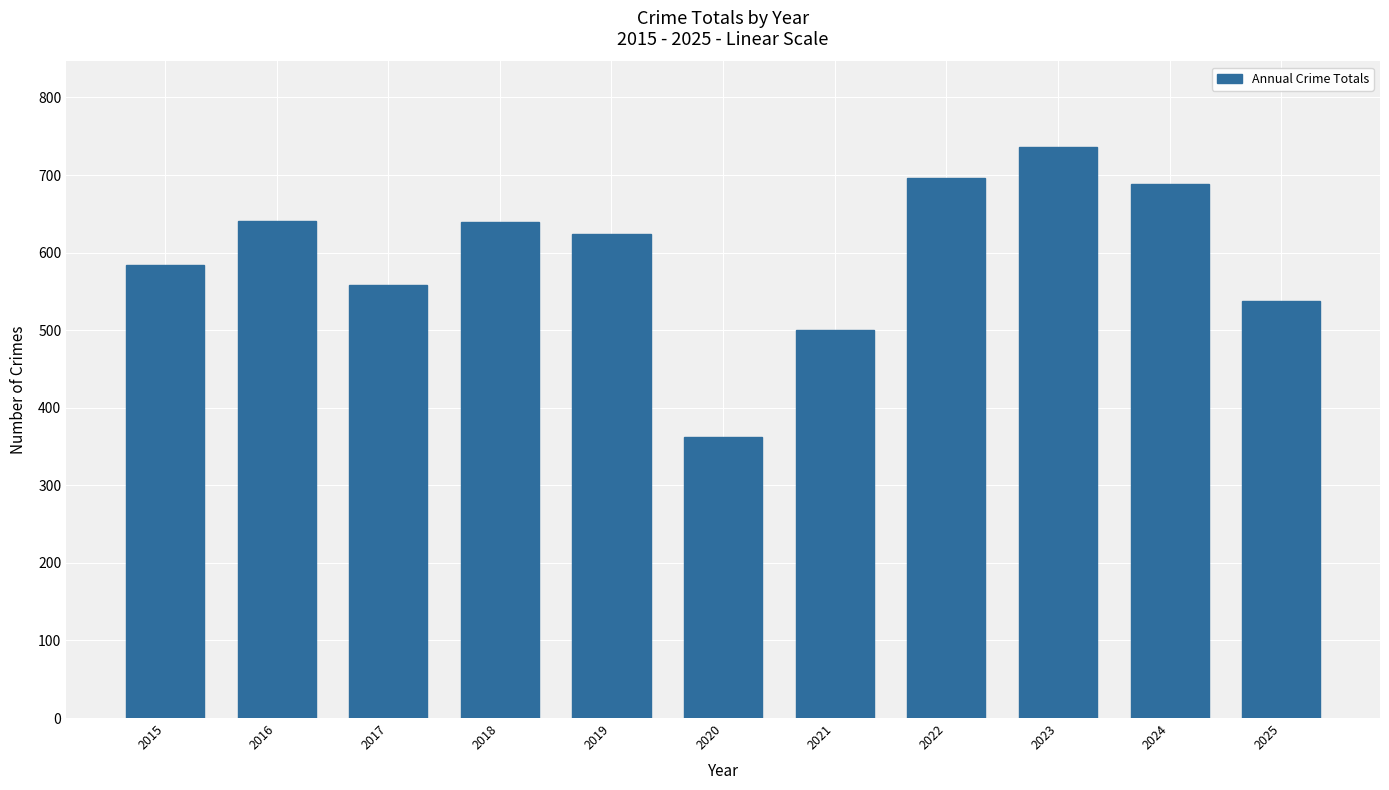

True or false: the data shows 1037 at 2024.

False